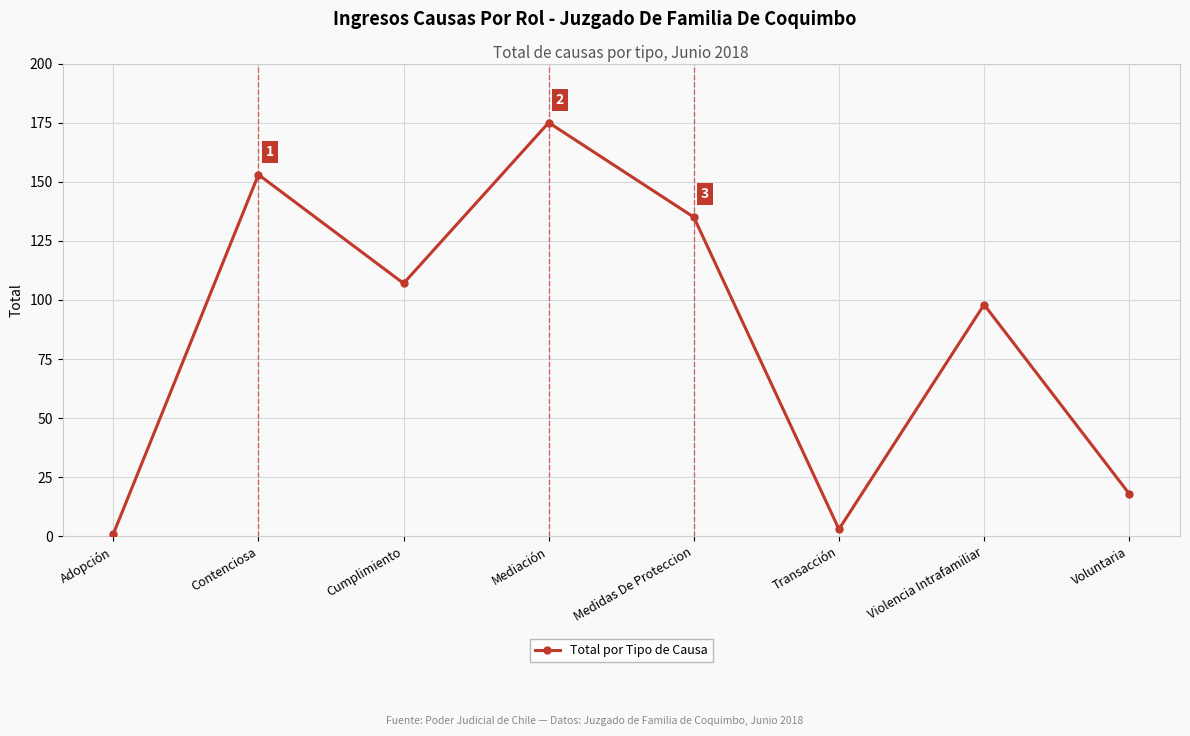

Does the chart have visible grid lines?

Yes